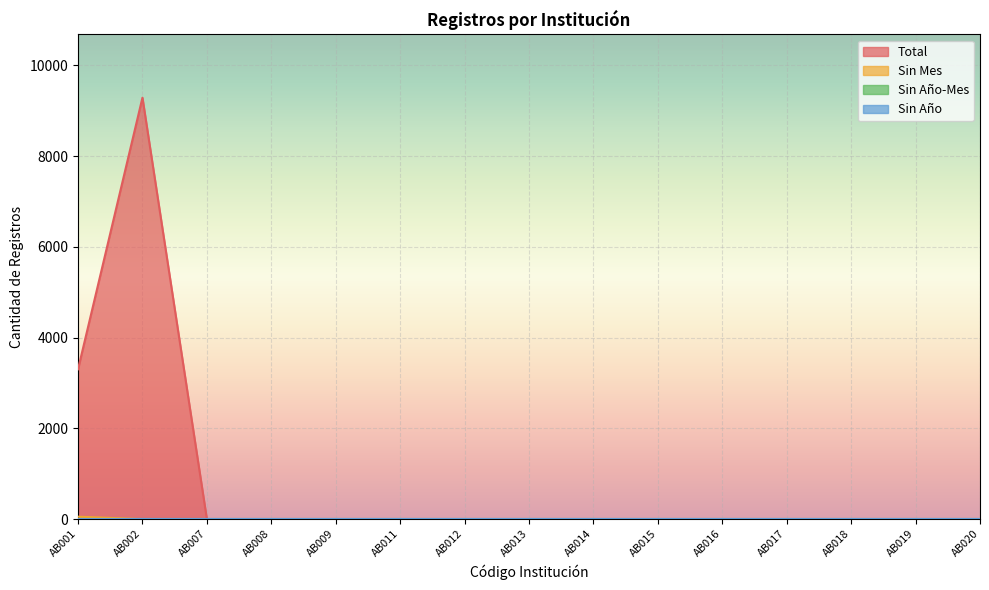

Is it true that Total equals 0 at AB007?

True